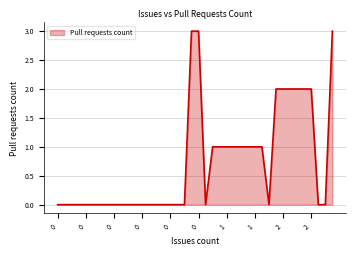

What is the greatest value displayed?

3